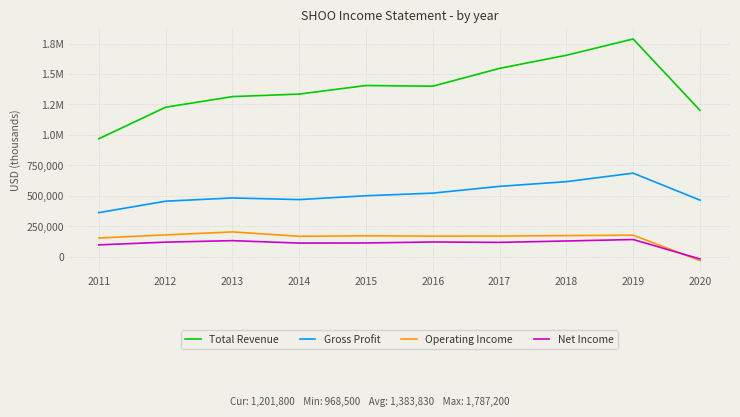

Reading right to left, extract all data points from this chart.

Total Revenue: 1201800	1787200	1653600	1546100	1399600	1405200	1335000	1314200	1227100	968500
Gross Profit: 464500	686000	616000	577700	522000	500500	469000	482400	455700	361900
Operating Income: -31600	176800	173400	169800	169200	171600	167600	203800	179000	153800
Net Income: -18400	141300	129100	117900	120900	112900	111900	132000	119600	97300